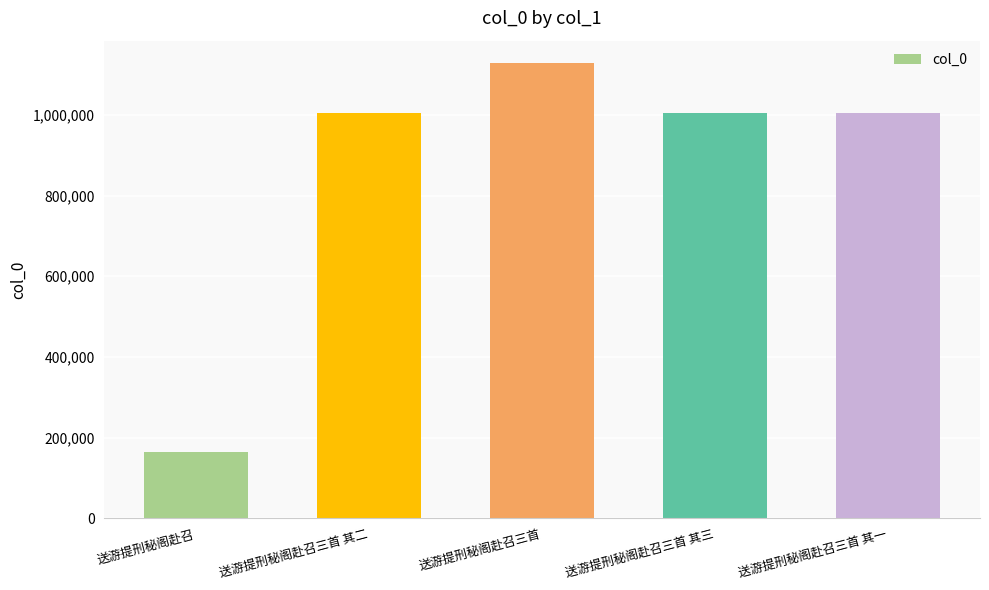

What is the approximate value at 送游提刑秘阁赴召三首 其一?

1003874